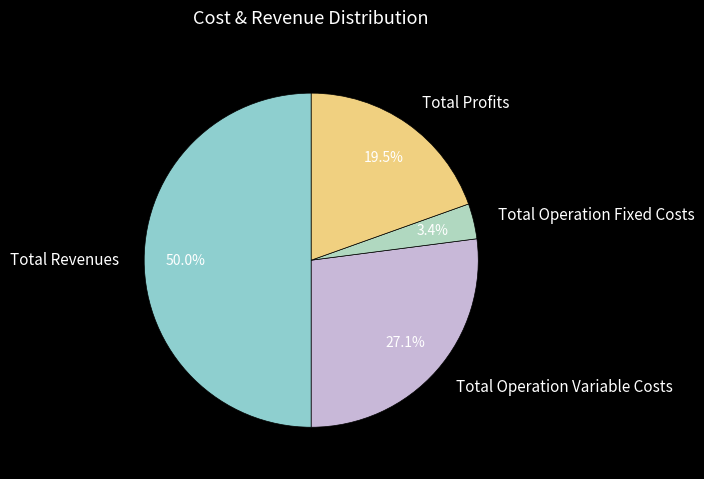

Is the sum of Total Operation Fixed Costs and Total Profits greater than half?

No